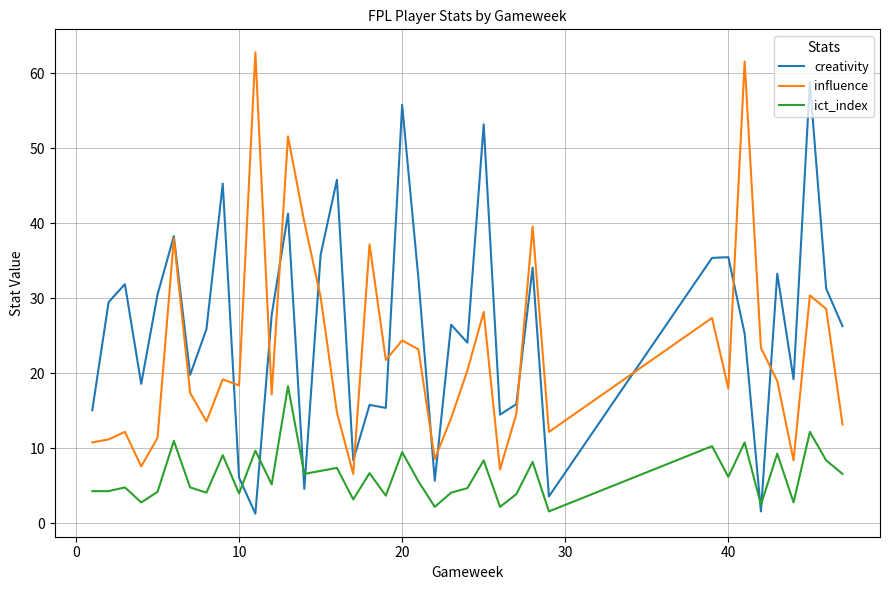

What are all the series names shown in the legend?

creativity, influence, ict_index